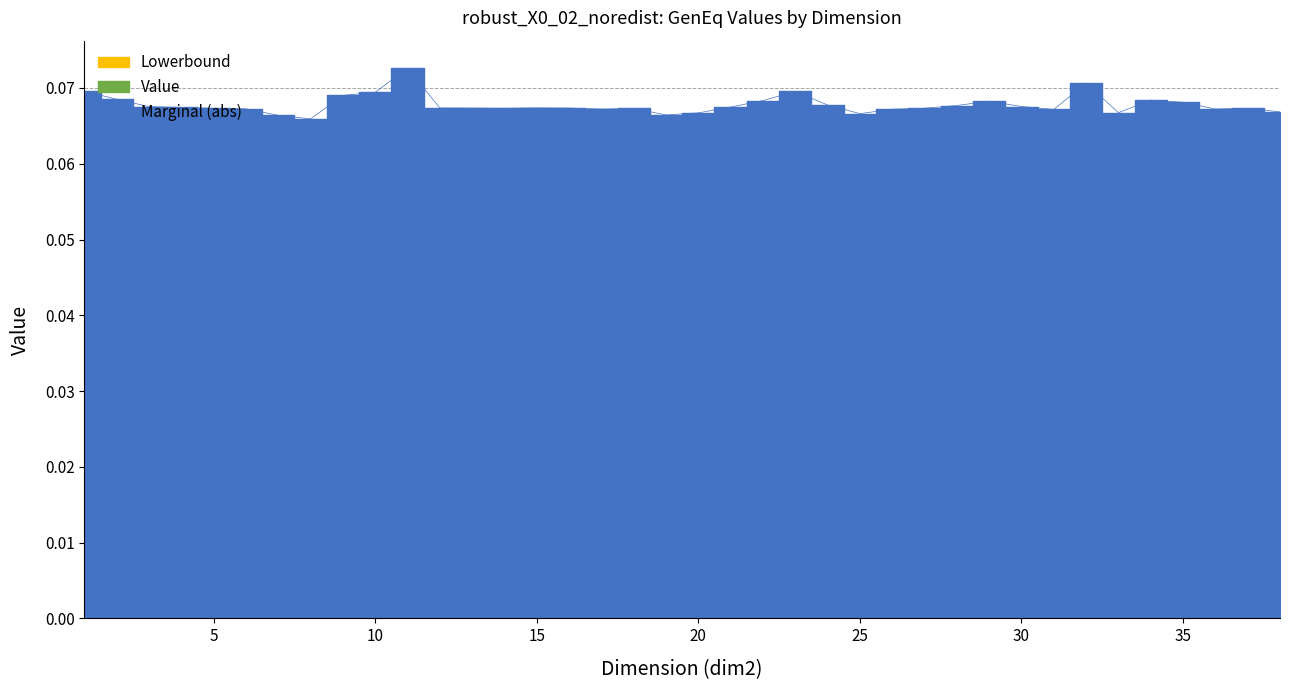

Is this an area chart (filled region under the line)?

No